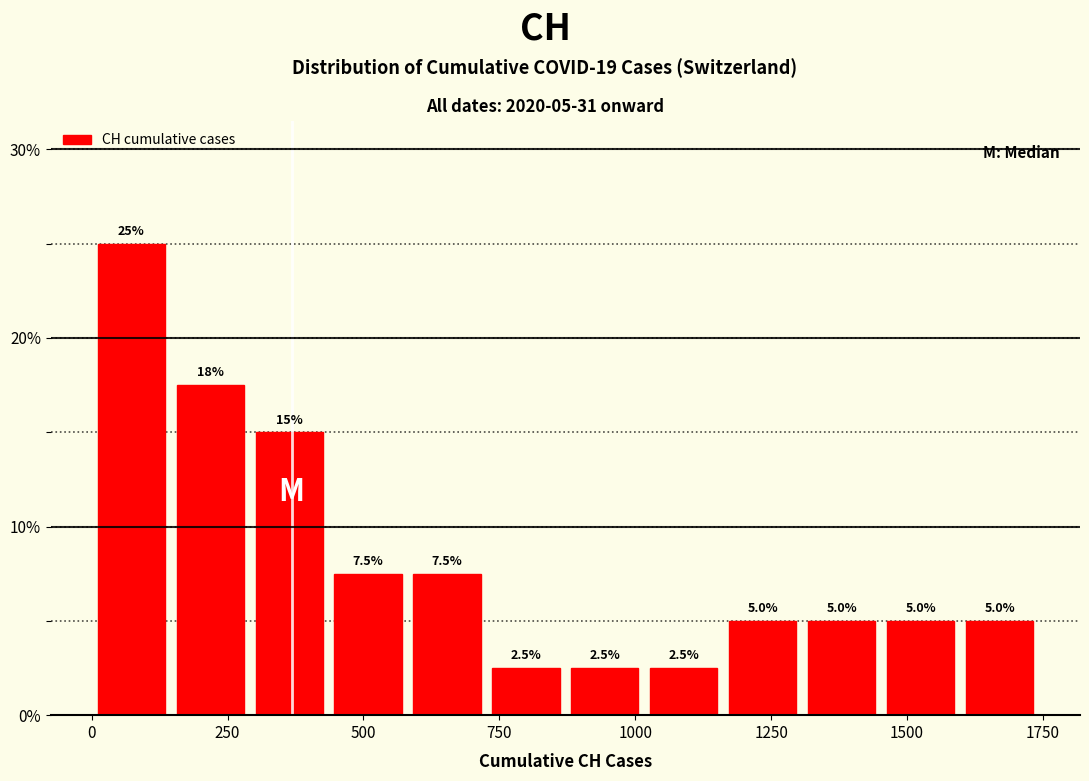

Read against the x-axis, roughly where is the centre of the tallest bar?

50